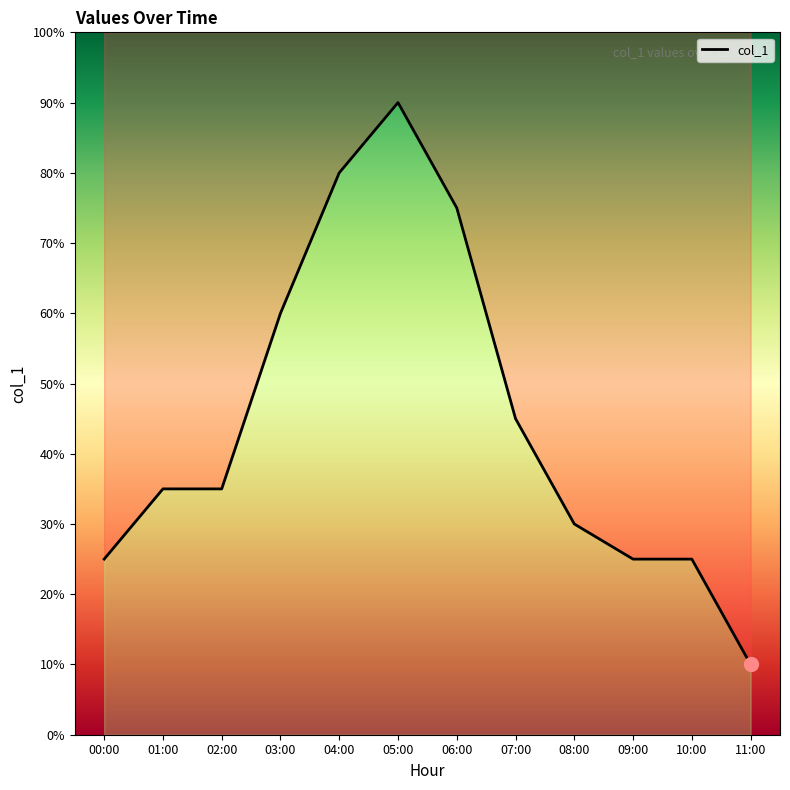

How many categories are shown in the chart?

12